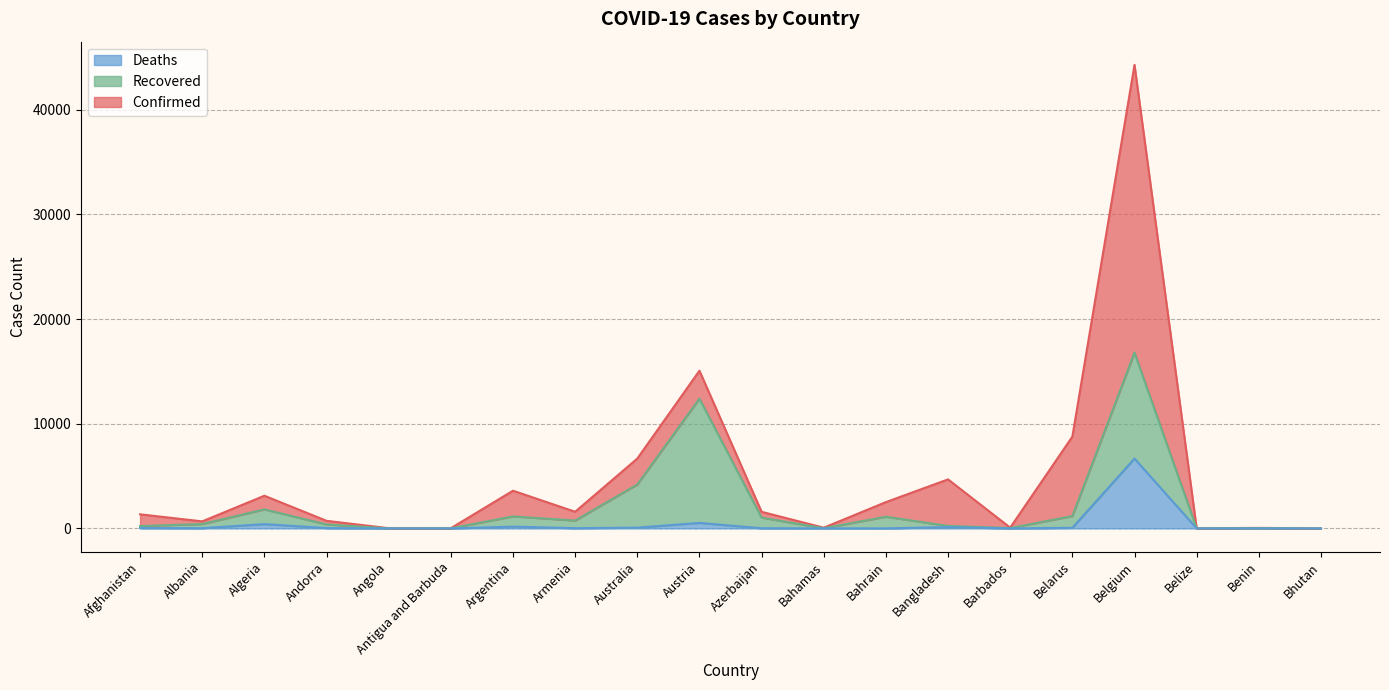

Is it true that Deaths equals 13 at Albania?

False